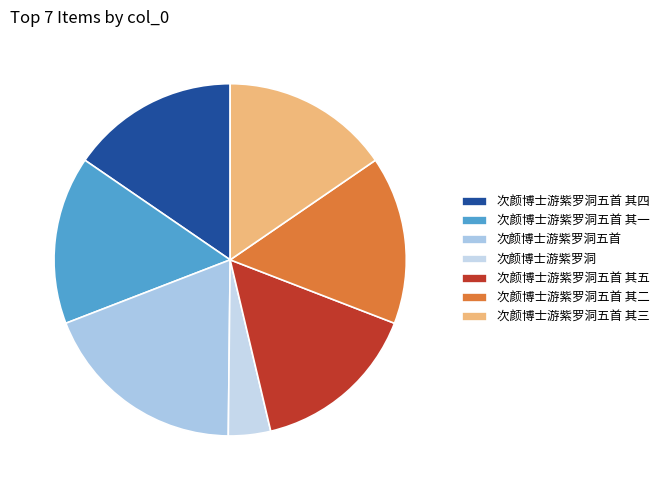

What percentage is NOT represented by 次颜博士游紫罗洞五首 其二?

84.6%